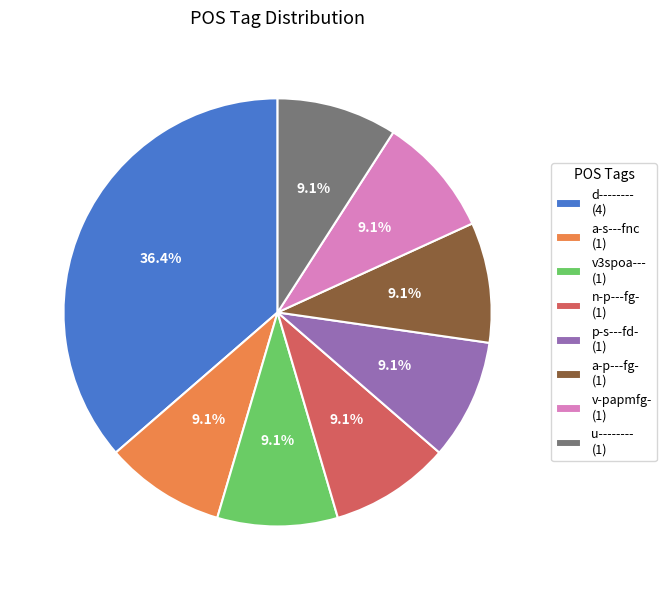

What percentage is the p-s---fd- slice, to the nearest percent?

9%